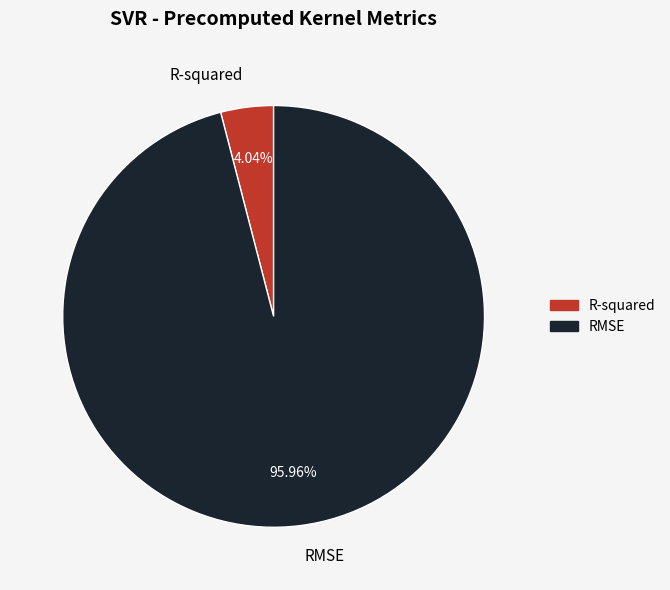

Which has a higher value, R-squared or RMSE?

RMSE